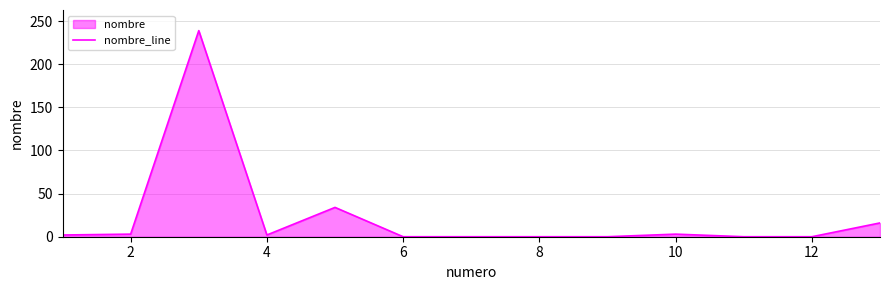

What is the label of the 2nd point from the left?

2